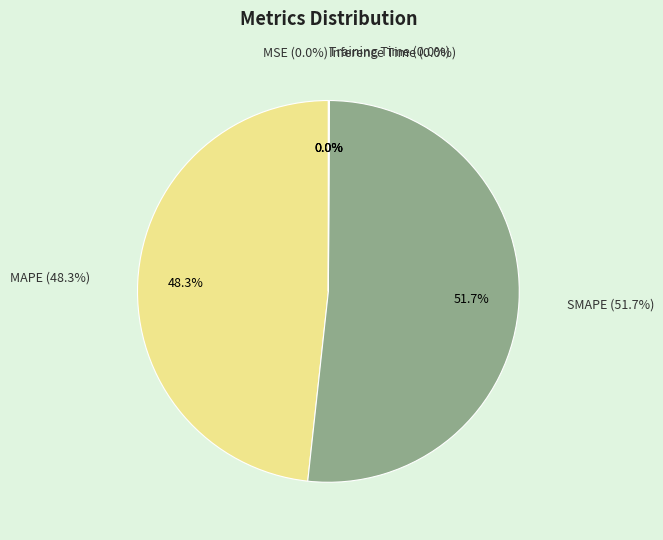

To the nearest percent, what is the average slice percentage?

20%